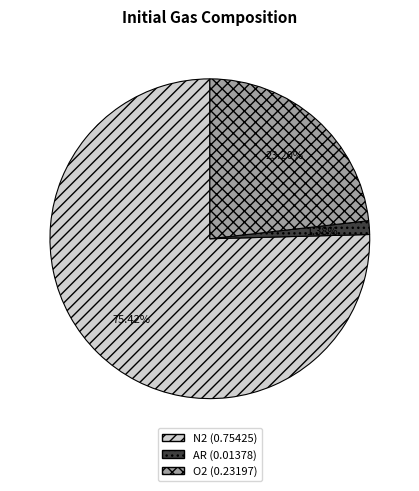

To the nearest percent, what is the combined percentage of O2 and AR?

25%